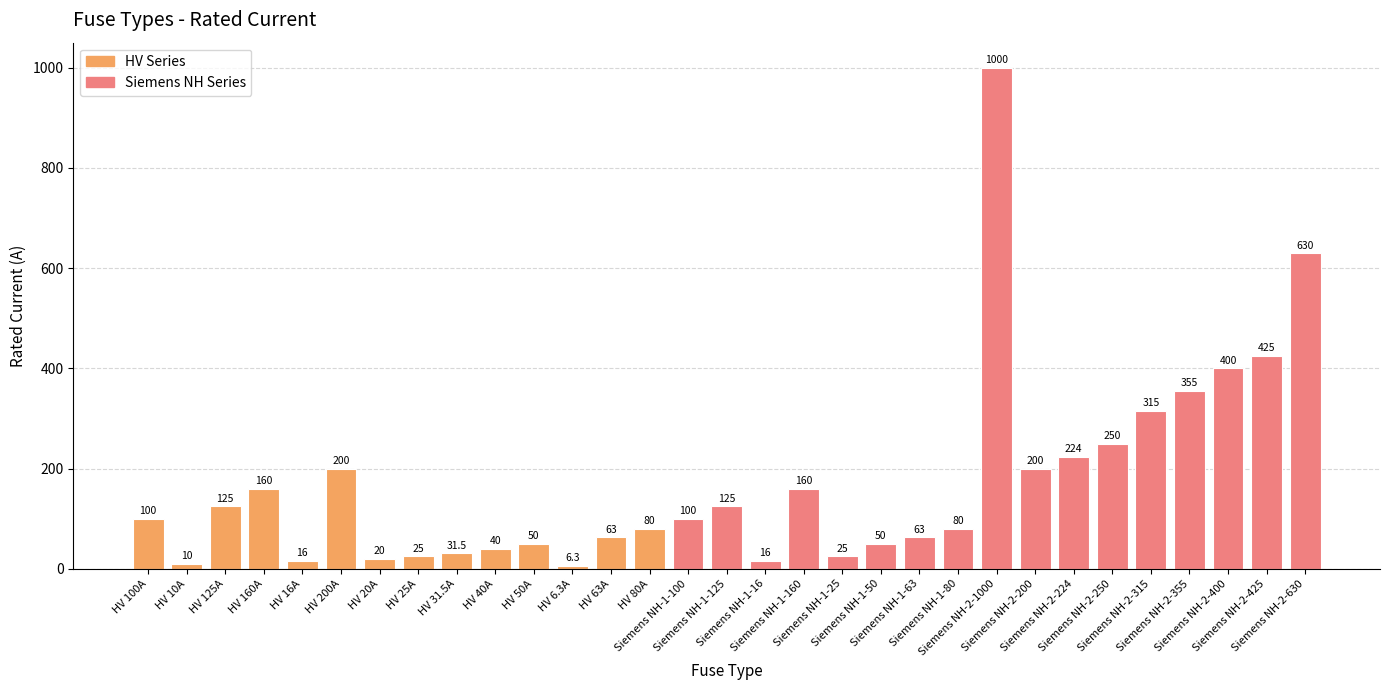

What is the difference between the values at Siemens NH-2-315 and HV 50A?

265.0